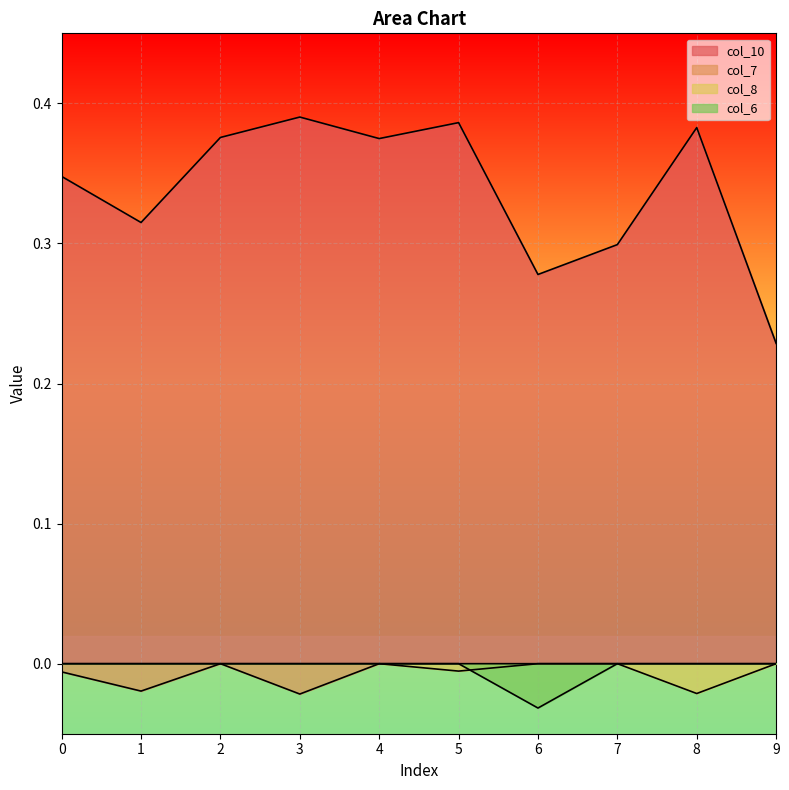

How many distinct data groups are displayed?

4